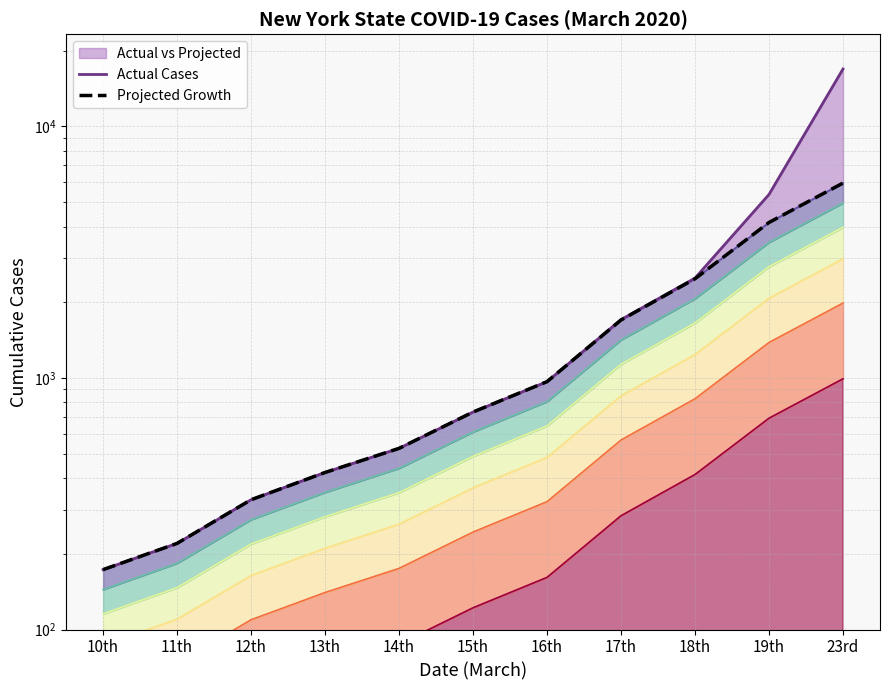

True or false: Actual Cases and Projected Growth intersect in this chart.

False